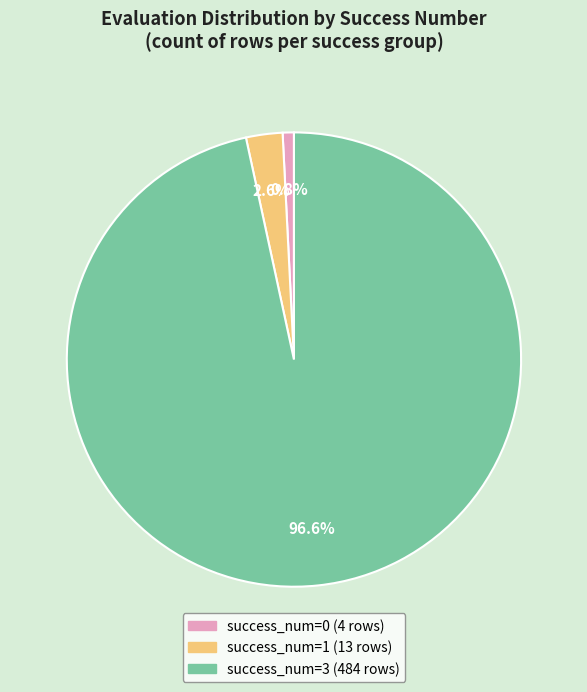

Is there a majority slice in this chart?

Yes